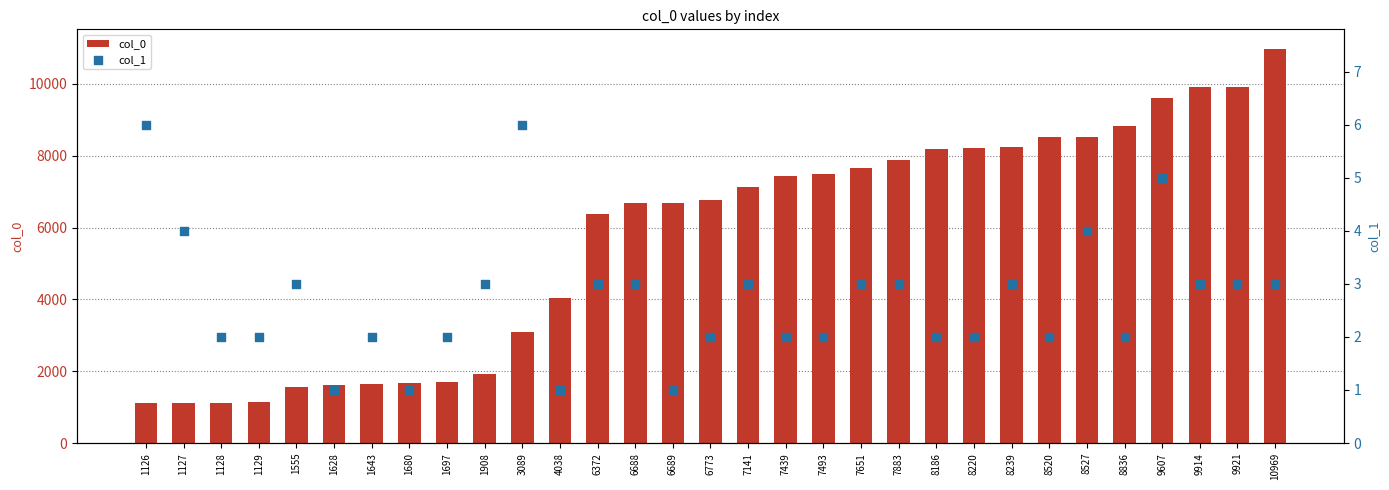

At which category is the sum across all series the highest?

10969